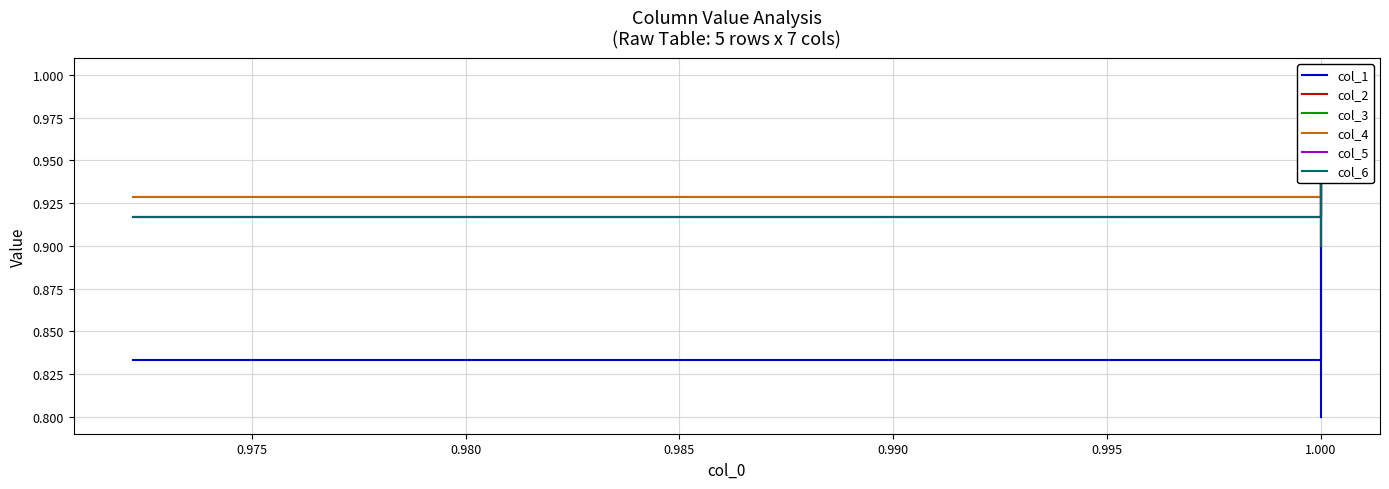

True or false: col_1 has a value of 0.8 at 1.000.

True